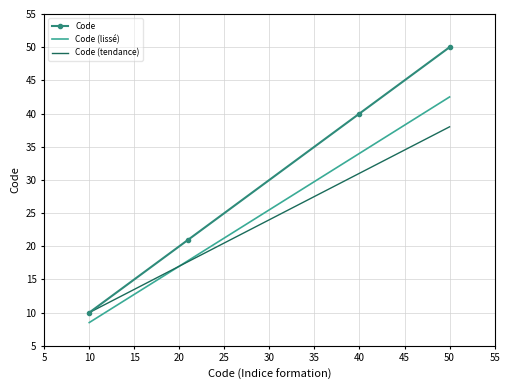

Is this an area chart (filled region under the line)?

No